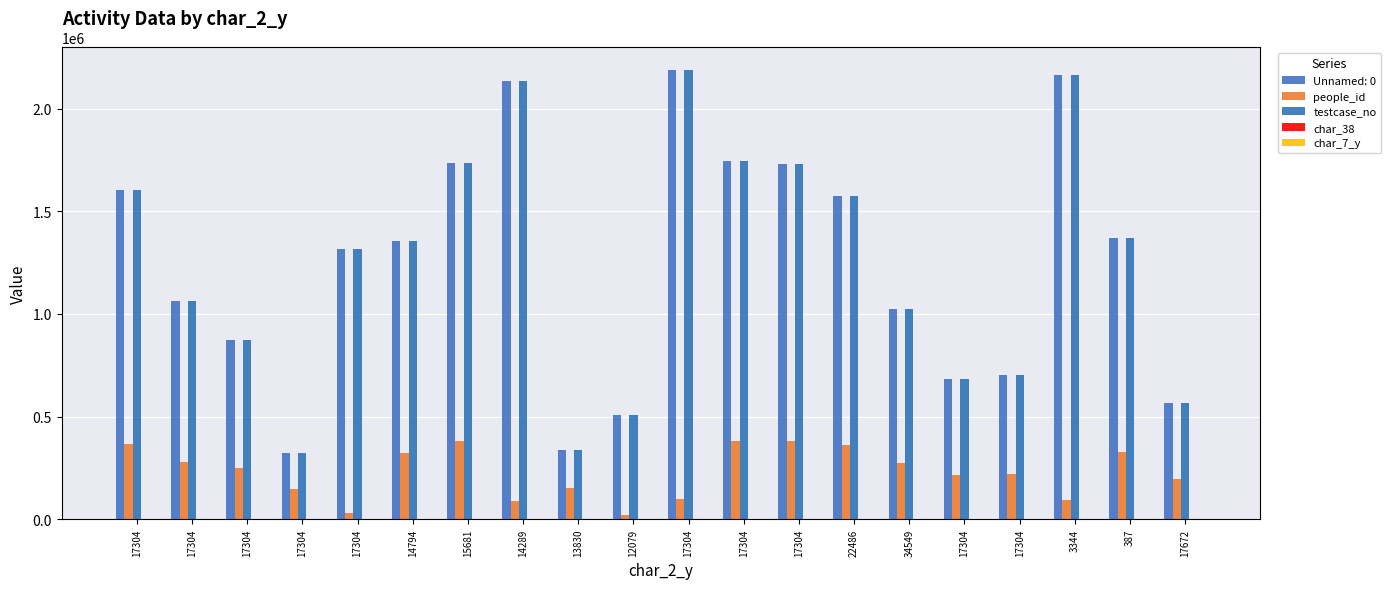

Which category has the highest value in the char_38 series?

12079